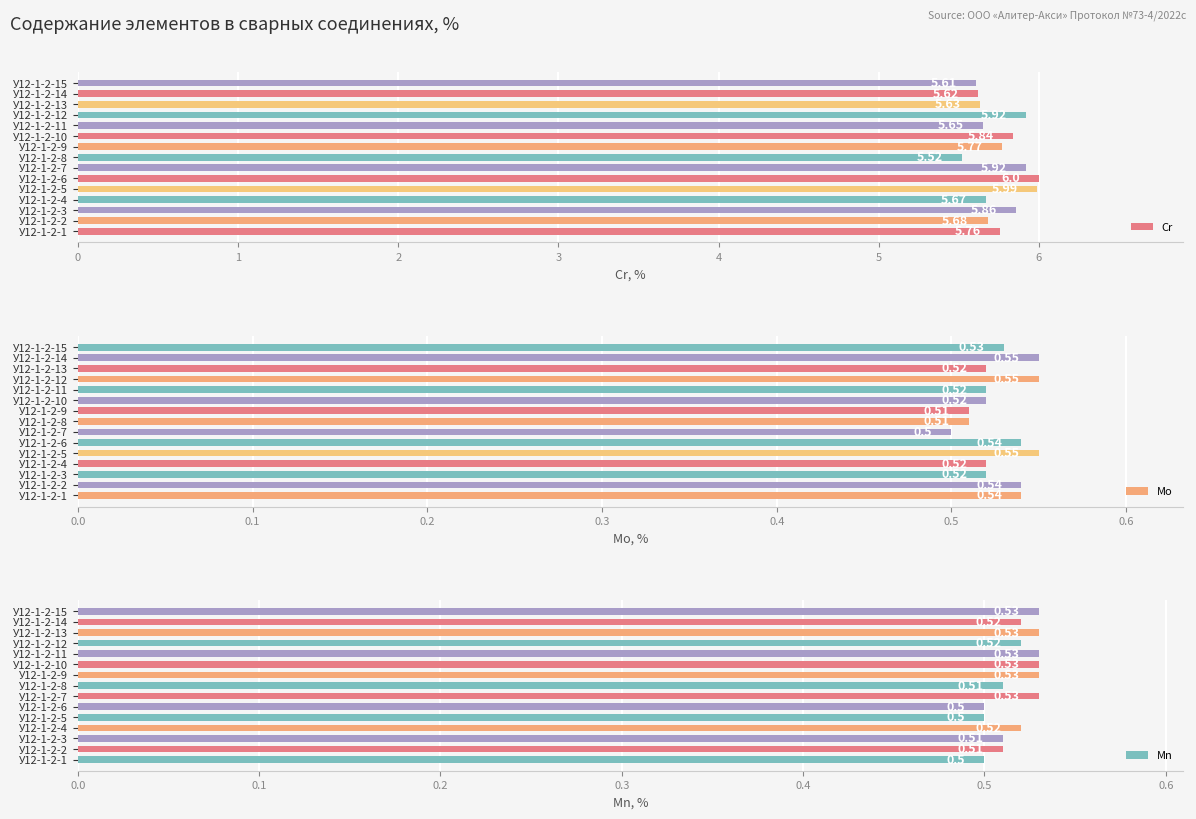

At how many categories does at least one series exceed 4?

15